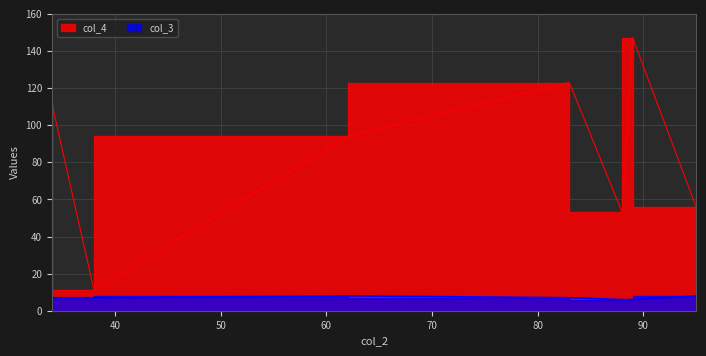

Is it true that col_4 equals 94 at 95?

False